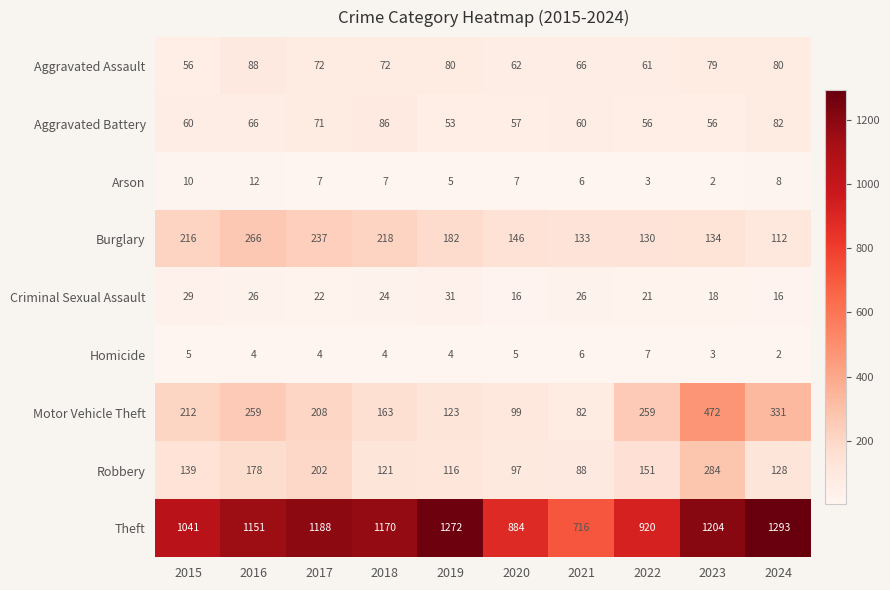

At which category is the sum across all series the highest?

2023